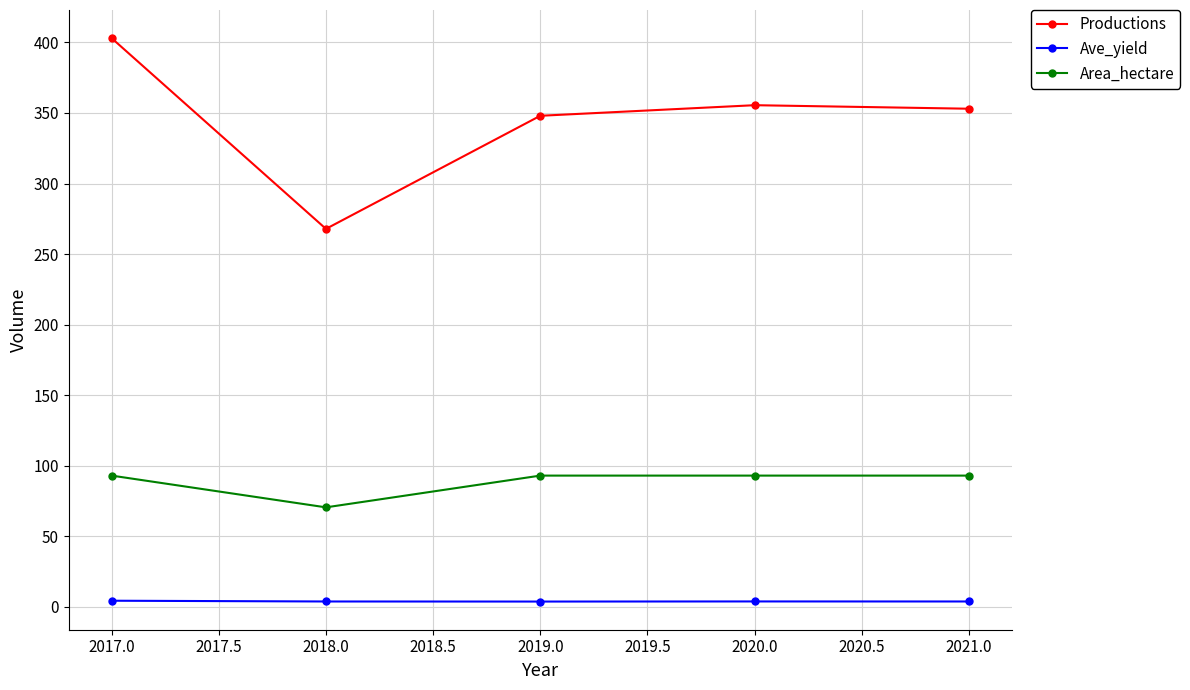

At which category does Productions reach its first local peak?

2020.0